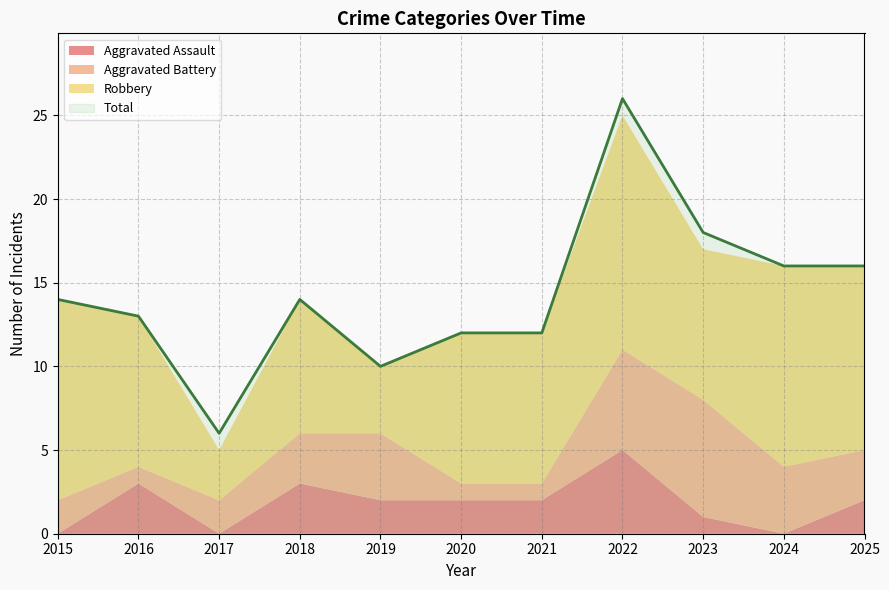

Reading right to left, list all the values displayed in this chart.

Aggravated Assault: 2	0	1	5	2	2	2	3	0	3	0
Aggravated Battery: 3	4	7	6	1	1	4	3	2	1	2
Robbery: 11	12	9	14	9	9	4	8	3	9	12
Total: 16	16	18	26	12	12	10	14	6	13	14